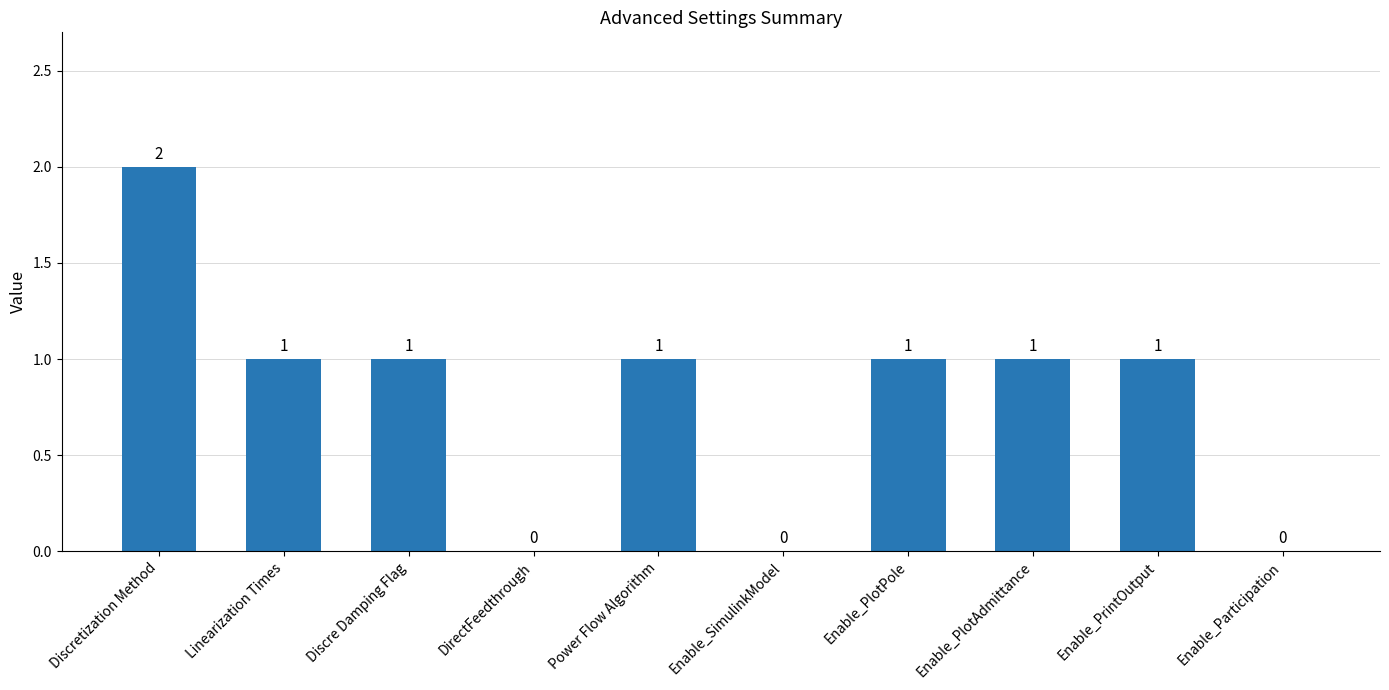

The value at Enable_PlotPole is 0. True or false?

False